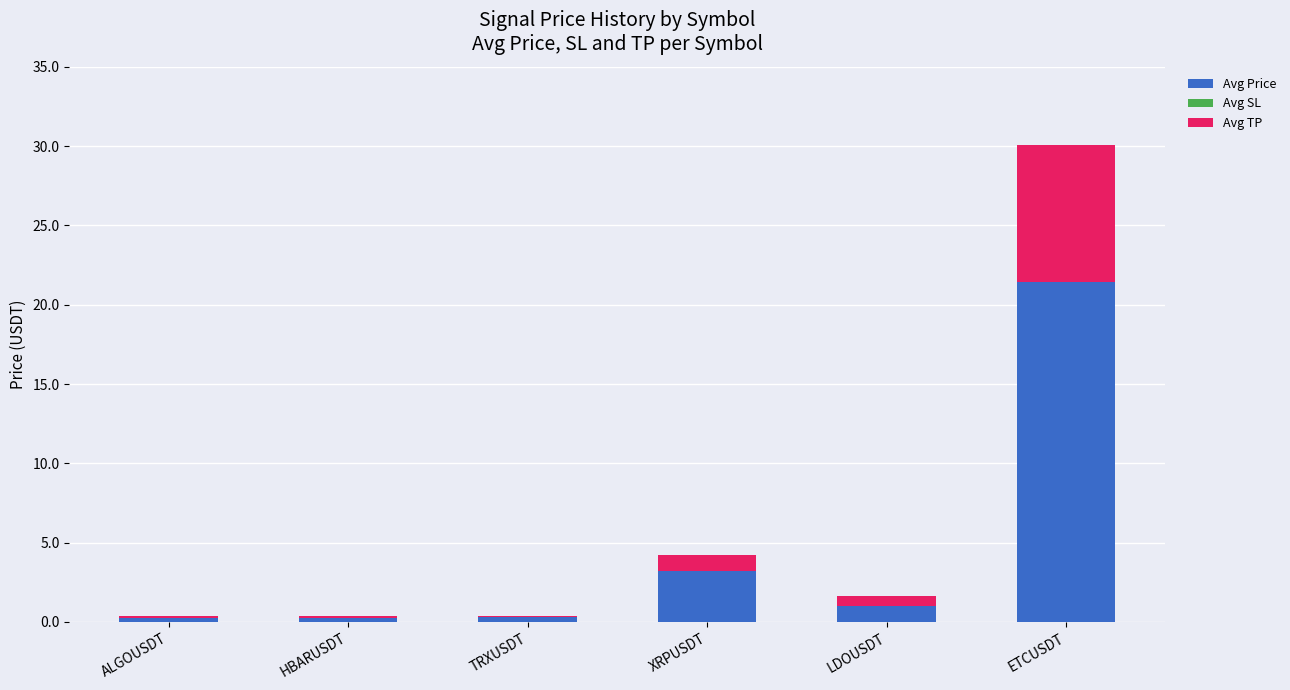

Reading left to right, what are all the values shown in this chart?

Avg Price: 0.3	0.3	0.3	3.5	1.2	23.6
Avg SL: -0.0	-0.0	-0.0	-0.2	-0.2	-2.1
Avg TP: 0.1	0.1	0.1	1.0	0.6	8.7